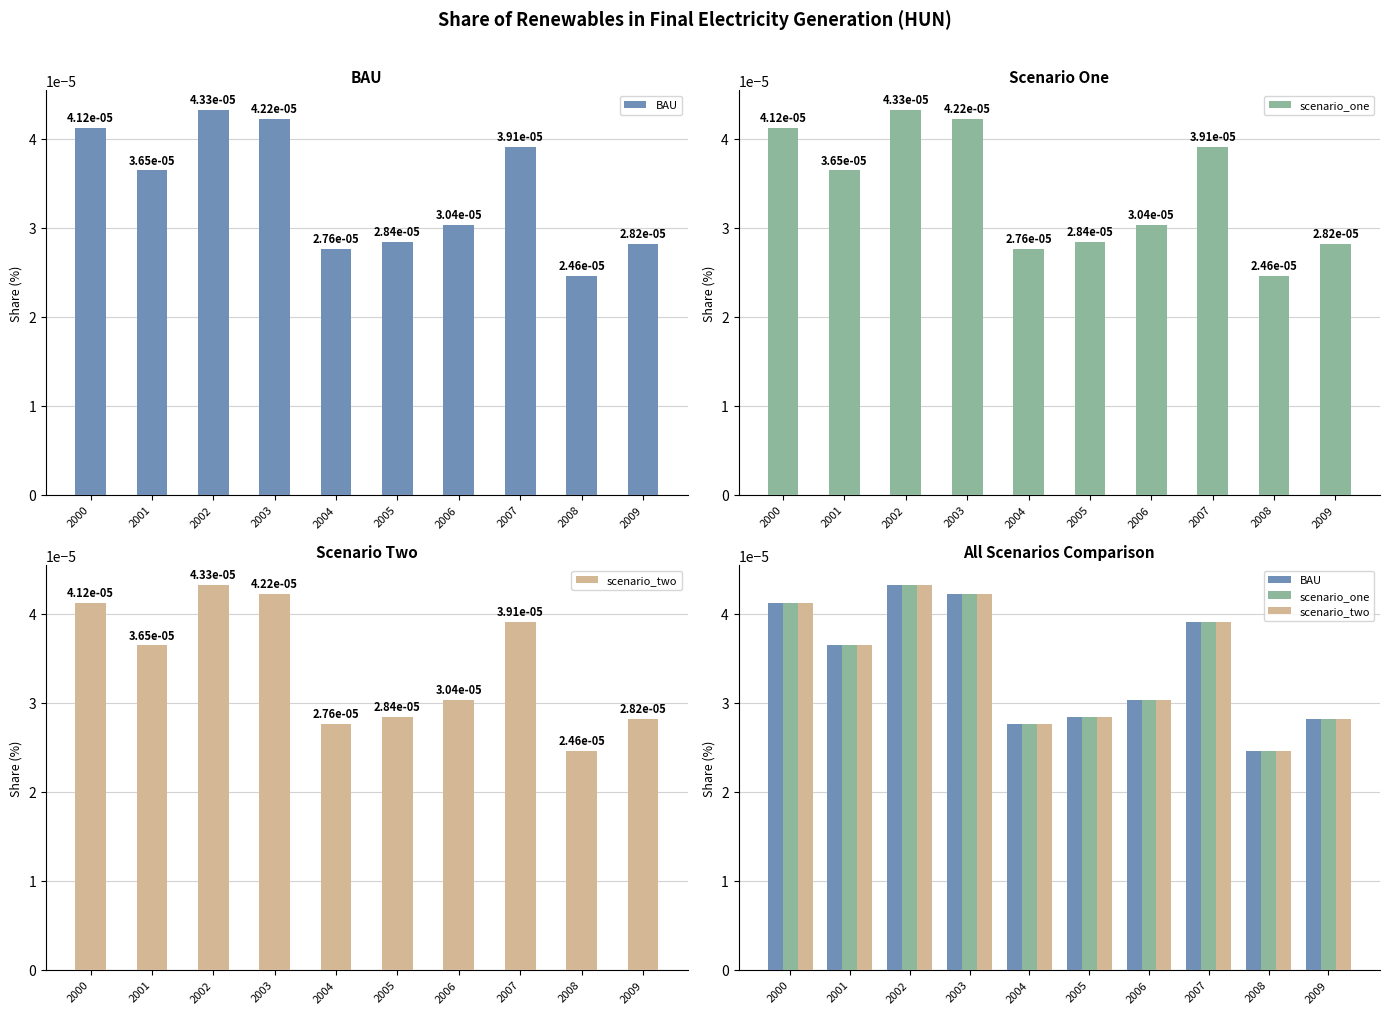

Rank the series by their maximum value, from lowest to highest.

BAU, scenario_one, scenario_two